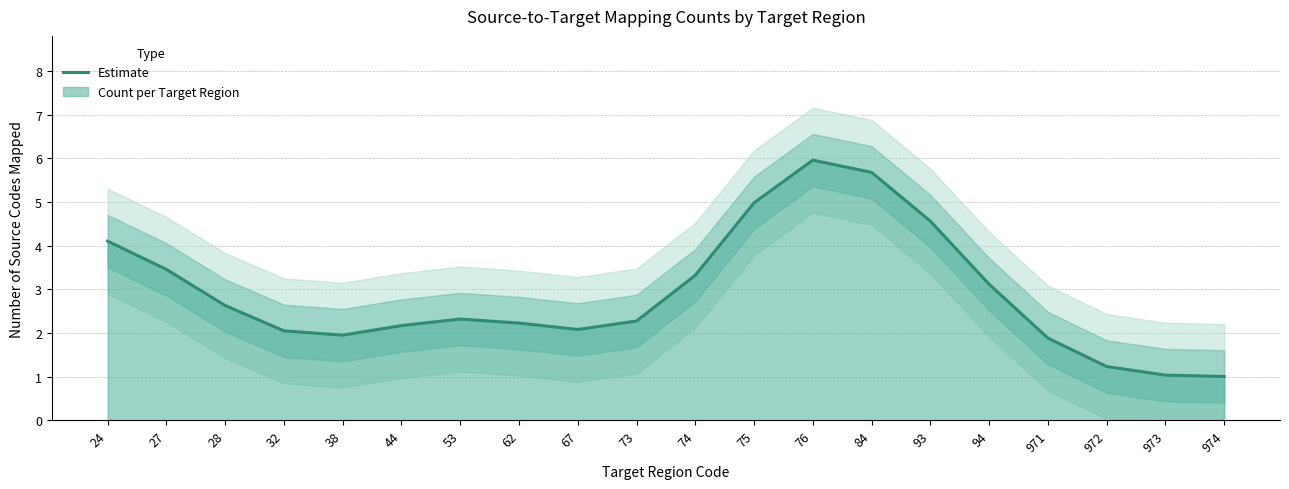

The chart shows a value of 4.4 at 28. True or false?

False